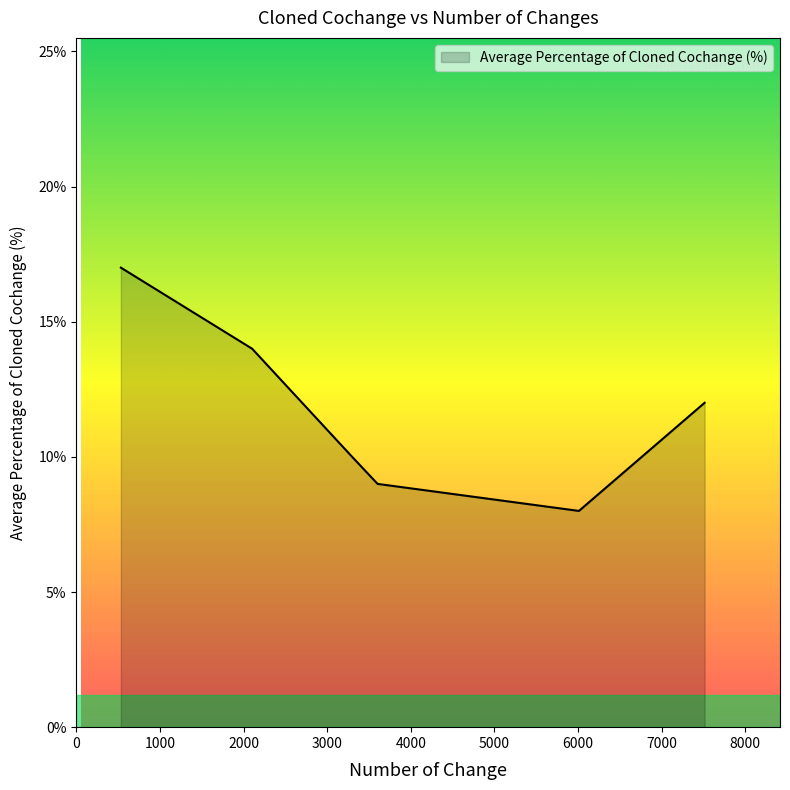

What is the greatest value displayed?

17